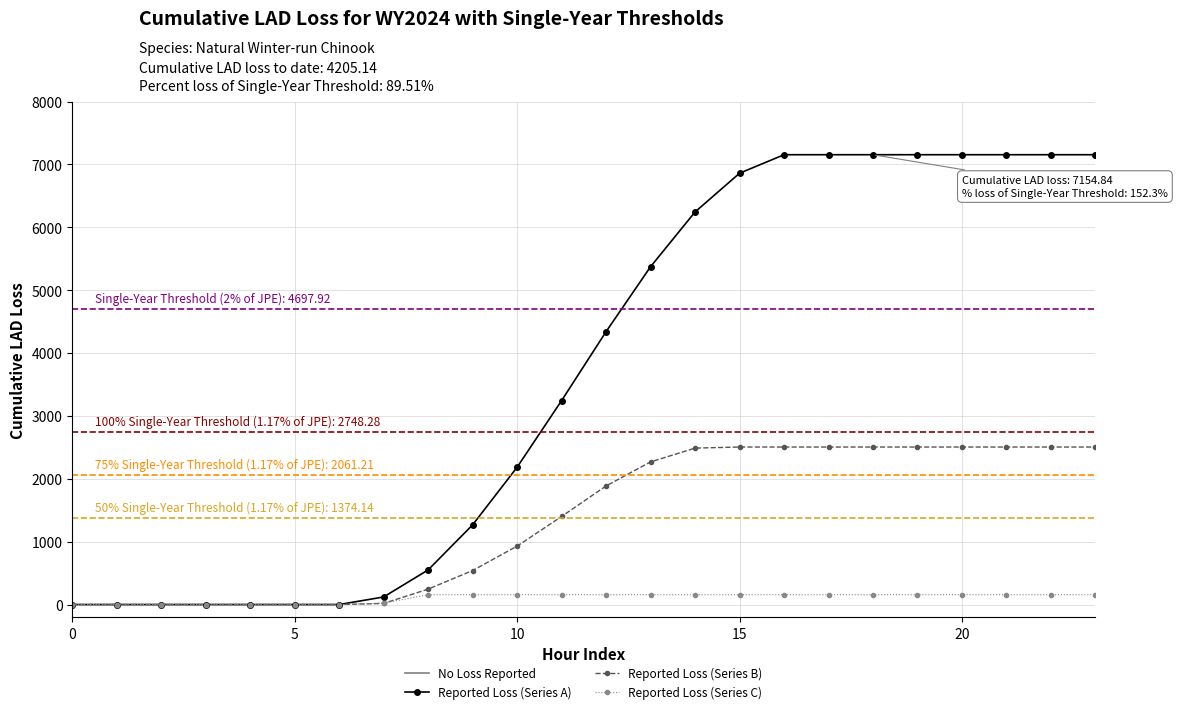

What is the total value across all series at 18?

9816.8